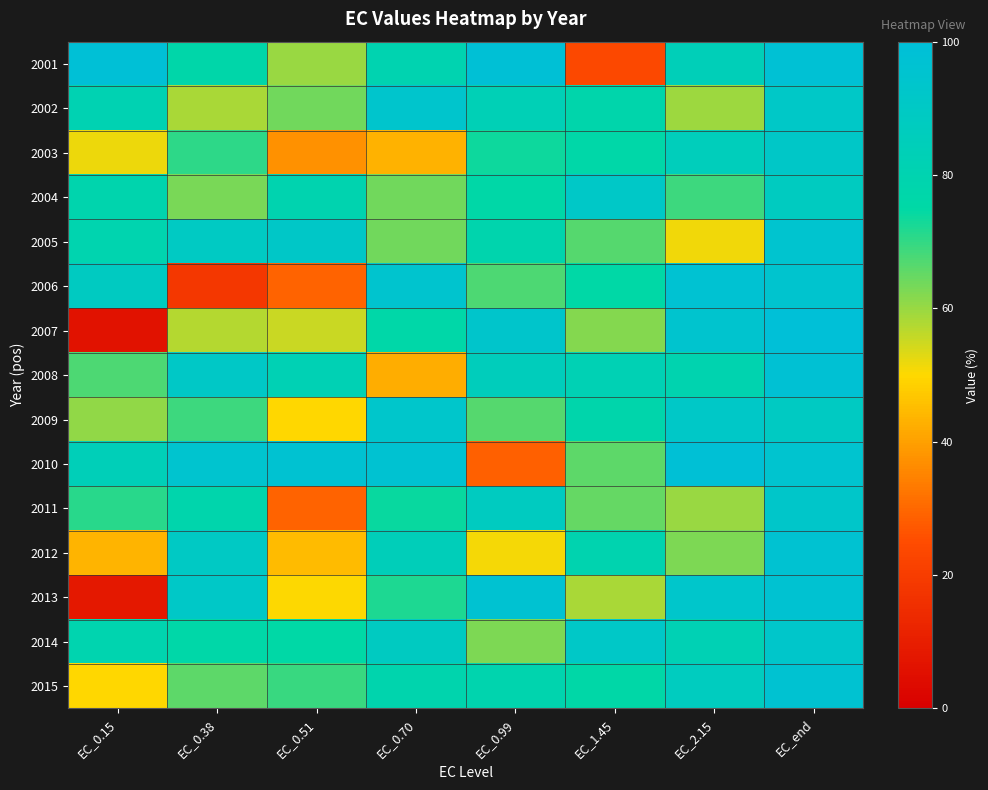

Reading left to right, list all the values displayed in this chart.

2001: EC_0.15=98.5	EC_0.38=76.6	EC_0.51=59.9	EC_0.70=80.3	EC_0.99=98.4	EC_1.45=23.6	EC_2.15=84.3	EC_end=97.7
2002: EC_0.15=81.0	EC_0.38=58.5	EC_0.51=63.7	EC_0.70=94.1	EC_0.99=83.0	EC_1.45=78.0	EC_2.15=59.7	EC_end=91.4
2003: EC_0.15=51.6	EC_0.38=70.7	EC_0.51=37.2	EC_0.70=43.4	EC_0.99=73.7	EC_1.45=76.5	EC_2.15=85.3	EC_end=91.5
2004: EC_0.15=78.8	EC_0.38=63.2	EC_0.51=79.8	EC_0.70=63.7	EC_0.99=75.8	EC_1.45=91.2	EC_2.15=69.1	EC_end=88.2
2005: EC_0.15=79.7	EC_0.38=89.4	EC_0.51=91.4	EC_0.70=63.7	EC_0.99=78.7	EC_1.45=66.6	EC_2.15=51.3	EC_end=95.3
2006: EC_0.15=88.4	EC_0.38=18.1	EC_0.51=29.3	EC_0.70=94.7	EC_0.99=67.5	EC_1.45=75.4	EC_2.15=96.6	EC_end=94.7
2007: EC_0.15=6.2	EC_0.38=57.4	EC_0.51=55.2	EC_0.70=76.5	EC_0.99=93.6	EC_1.45=61.8	EC_2.15=94.7	EC_end=99.0
2008: EC_0.15=67.2	EC_0.38=90.9	EC_0.51=82.1	EC_0.70=42.5	EC_0.99=85.6	EC_1.45=82.3	EC_2.15=80.0	EC_end=97.4
2009: EC_0.15=60.7	EC_0.38=68.8	EC_0.51=49.9	EC_0.70=93.2	EC_0.99=66.7	EC_1.45=77.8	EC_2.15=91.1	EC_end=88.7
2010: EC_0.15=84.0	EC_0.38=95.1	EC_0.51=96.4	EC_0.70=96.3	EC_0.99=28.9	EC_1.45=65.6	EC_2.15=98.4	EC_end=95.1
2011: EC_0.15=71.1	EC_0.38=78.3	EC_0.51=29.0	EC_0.70=74.0	EC_0.99=88.0	EC_1.45=65.0	EC_2.15=60.1	EC_end=92.2
2012: EC_0.15=43.4	EC_0.38=89.9	EC_0.51=44.7	EC_0.70=84.6	EC_0.99=50.8	EC_1.45=79.8	EC_2.15=62.8	EC_end=96.2
2013: EC_0.15=7.9	EC_0.38=91.3	EC_0.51=50.0	EC_0.70=72.0	EC_0.99=96.2	EC_1.45=58.5	EC_2.15=93.3	EC_end=96.2
2014: EC_0.15=79.5	EC_0.38=76.2	EC_0.51=75.1	EC_0.70=88.5	EC_0.99=62.8	EC_1.45=91.1	EC_2.15=82.3	EC_end=92.8
2015: EC_0.15=50.0	EC_0.38=66.0	EC_0.51=69.3	EC_0.70=78.8	EC_0.99=78.9	EC_1.45=76.0	EC_2.15=87.4	EC_end=96.5